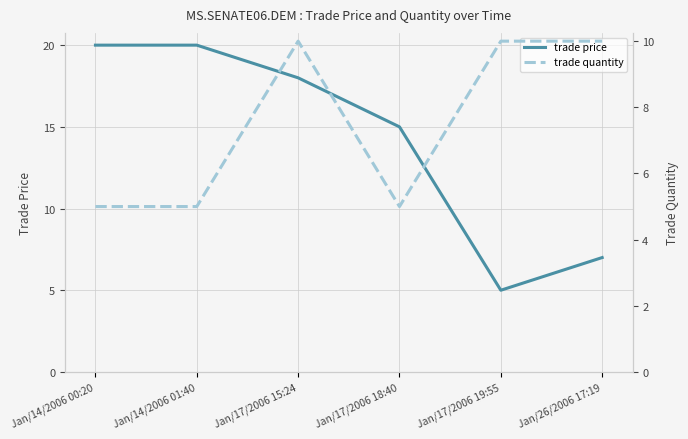

The value of trade price at Jan/17/2006 19:55 is 5. True or false?

True